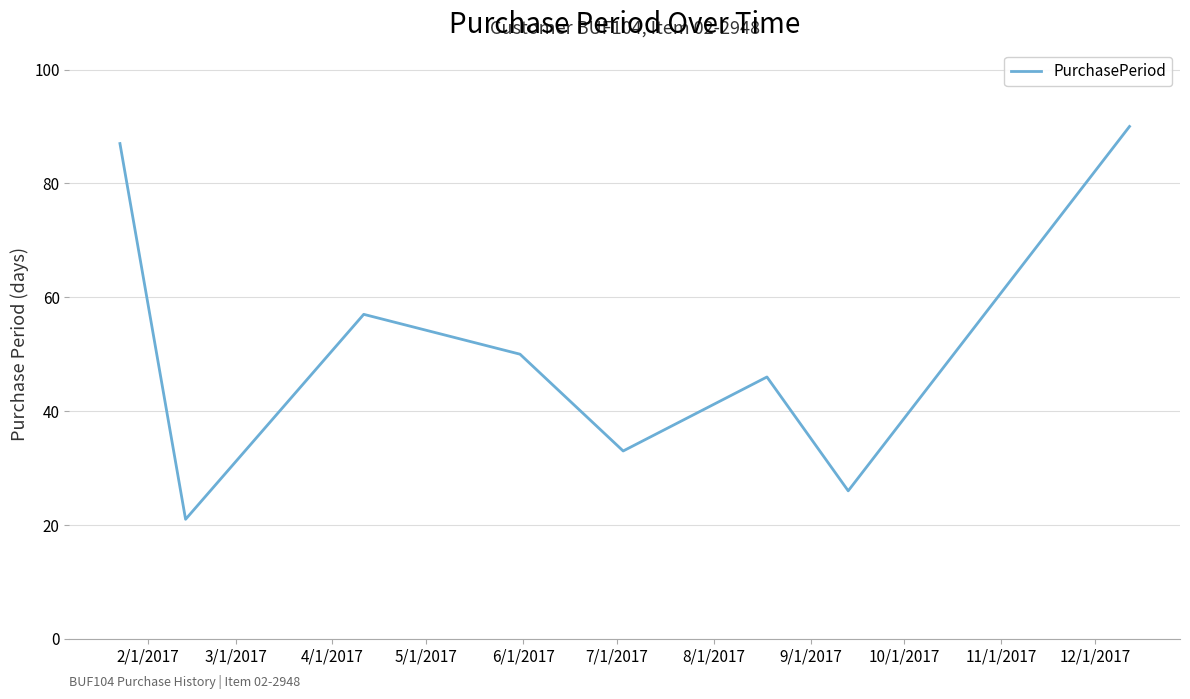

What is the sum of all values?

410